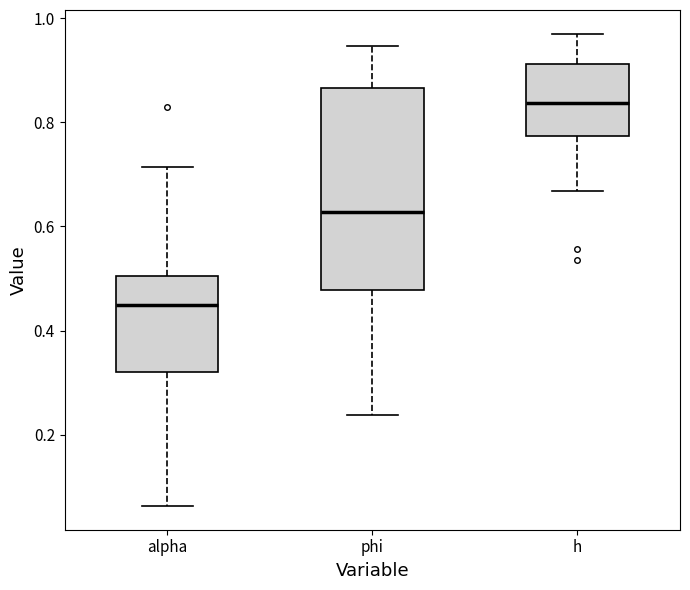

Which box has the lowest median line?

alpha